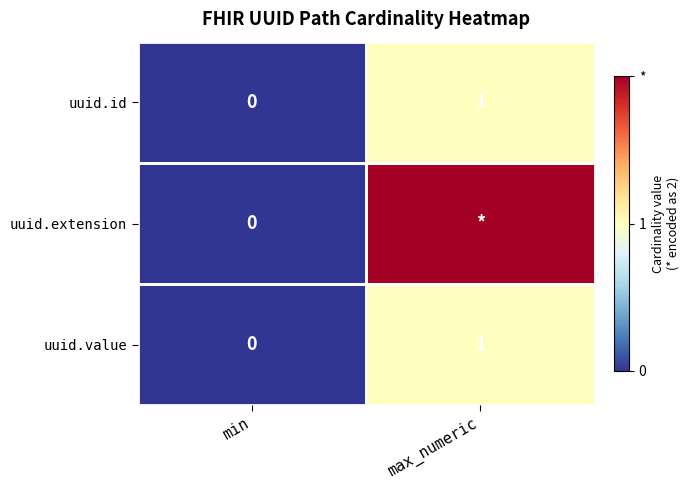

Which category has the lowest value in the uuid.value series?

min